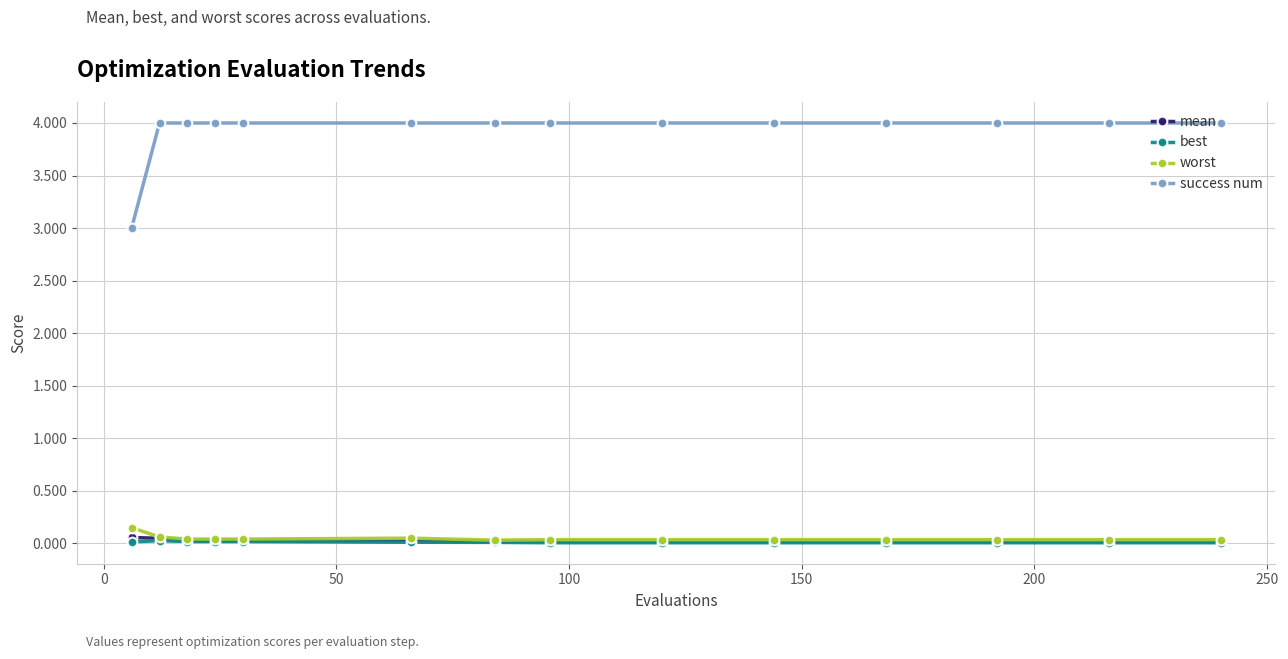

Is this an area chart (filled region under the line)?

No